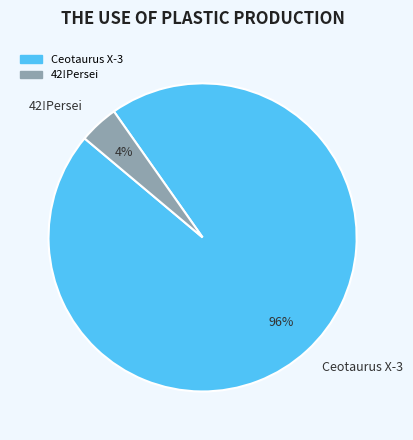

To the nearest percent, what is the difference between the Ceotaurus X-3 and 42!Persei slice percentages?

92%